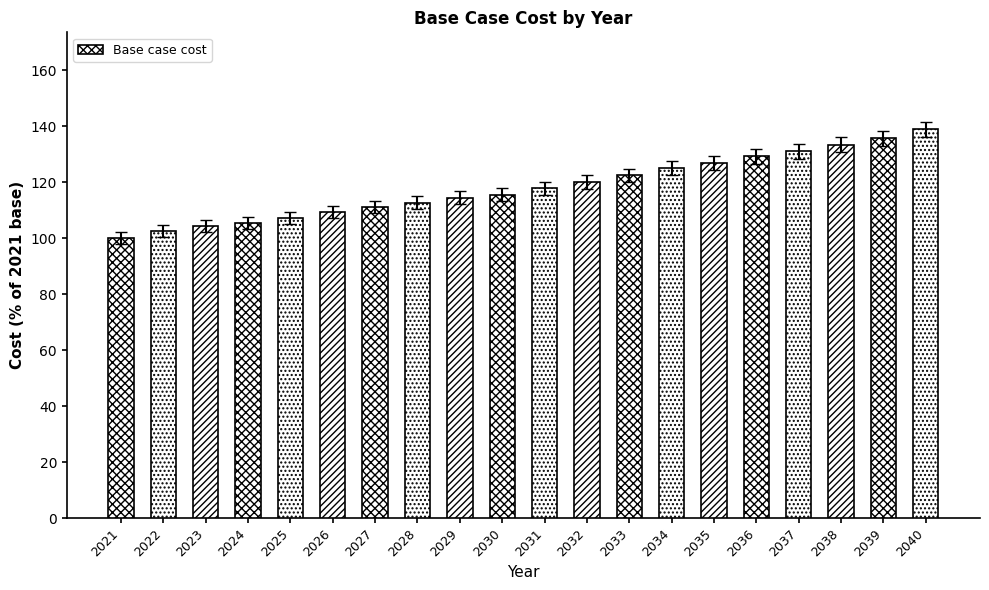

Count the number of categories in the chart.

20